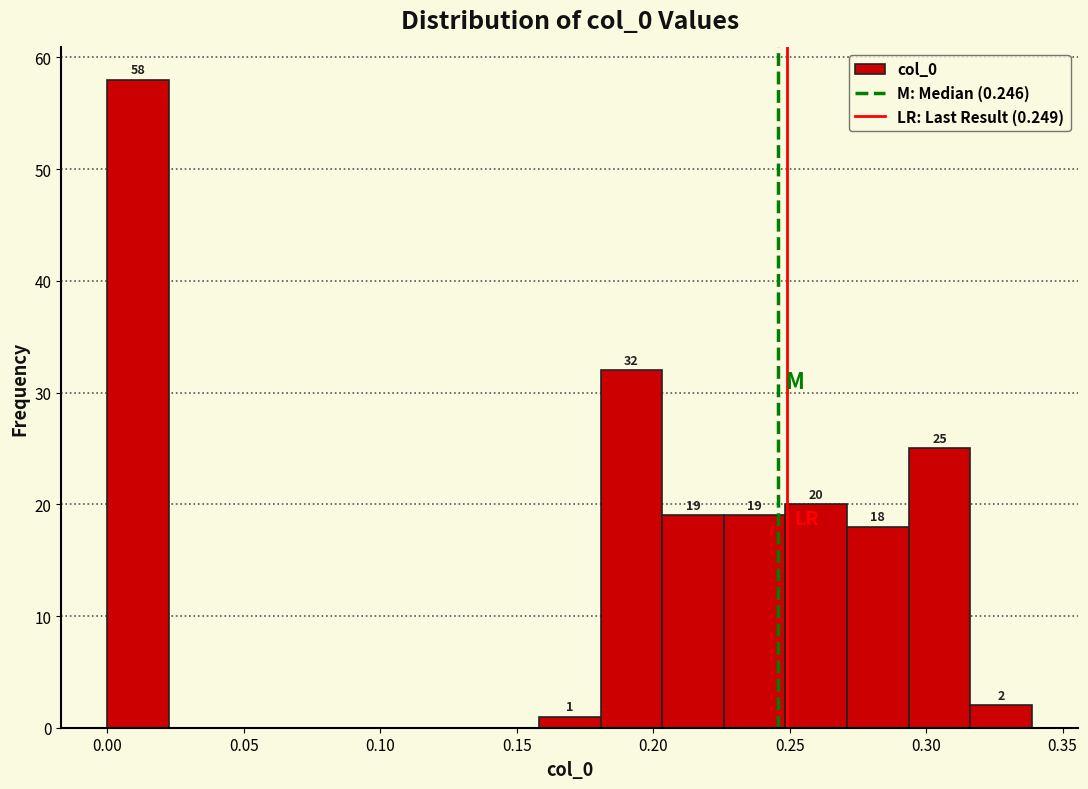

Which range on the x-axis has the tallest bar?

0.000 to 0.025